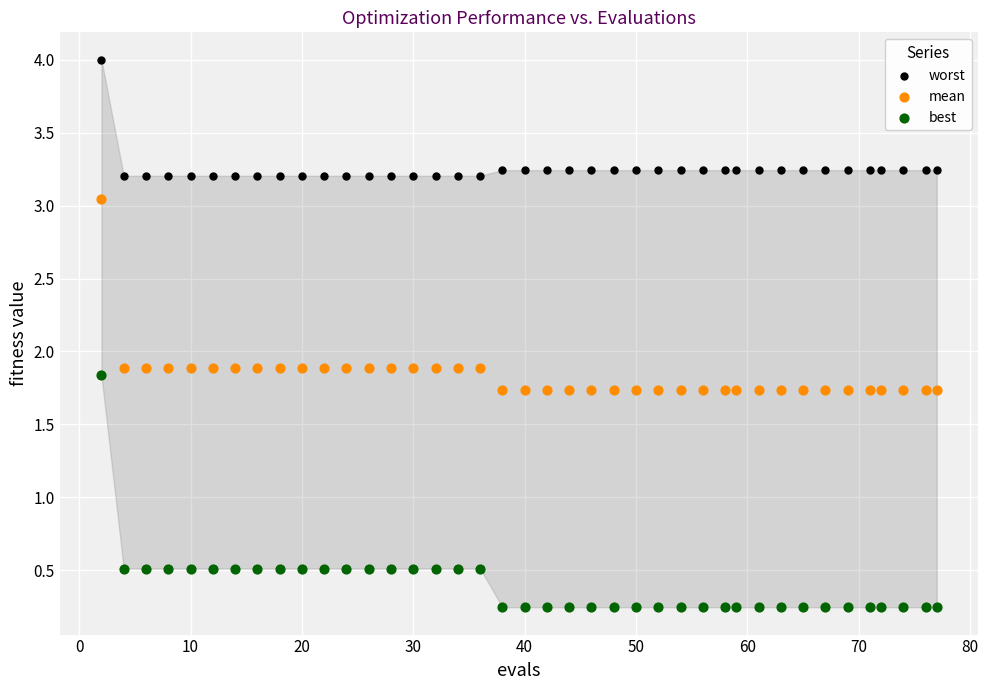

Which series reaches the maximum Y coordinate?

worst